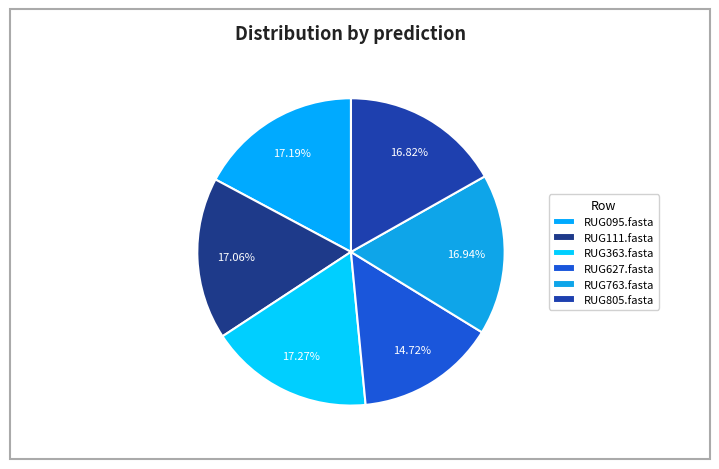

Count the number of slices in the pie.

6